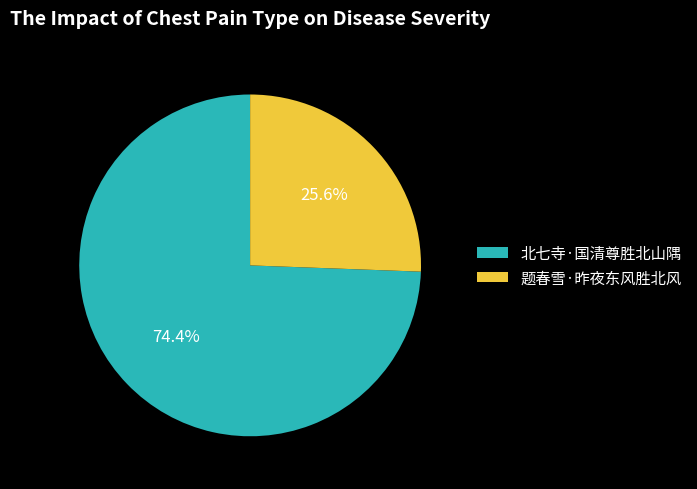

Between 北七寺·国清尊胜北山隅 and 题春雪·昨夜东风胜北风, which is larger?

北七寺·国清尊胜北山隅